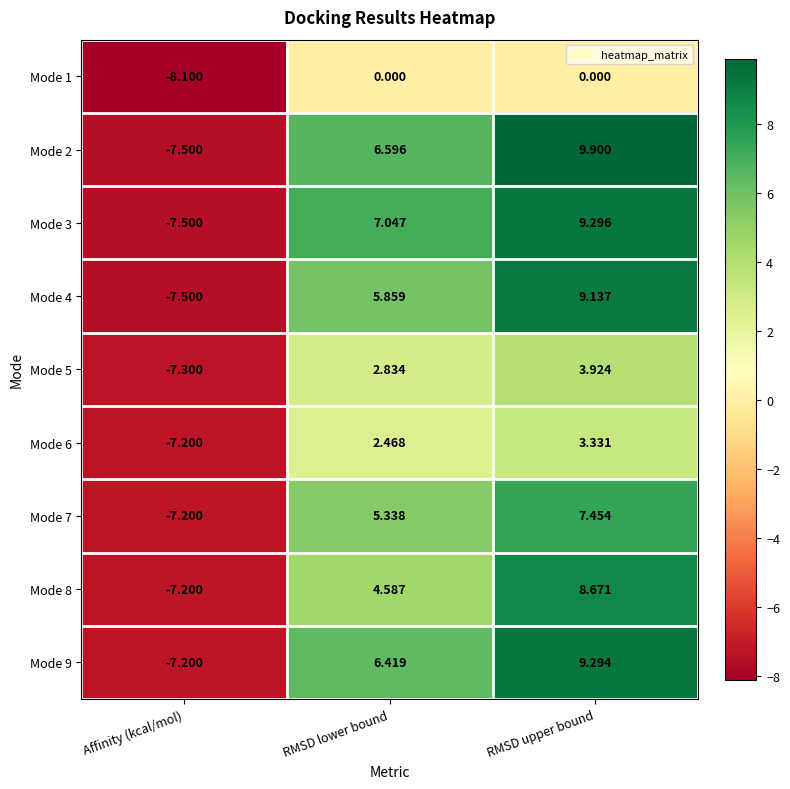

Rank the categories by Mode 6 value from lowest to highest.

Affinity (kcal/mol), RMSD lower bound, RMSD upper bound